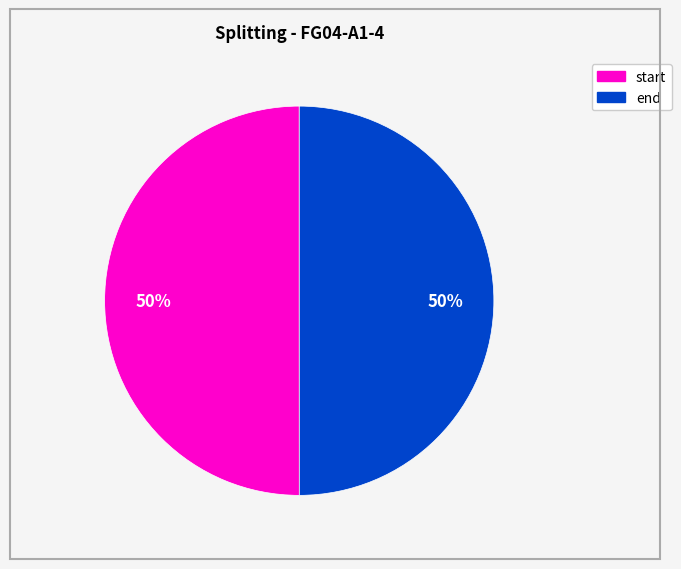

To the nearest percent, what is the average slice percentage?

50%